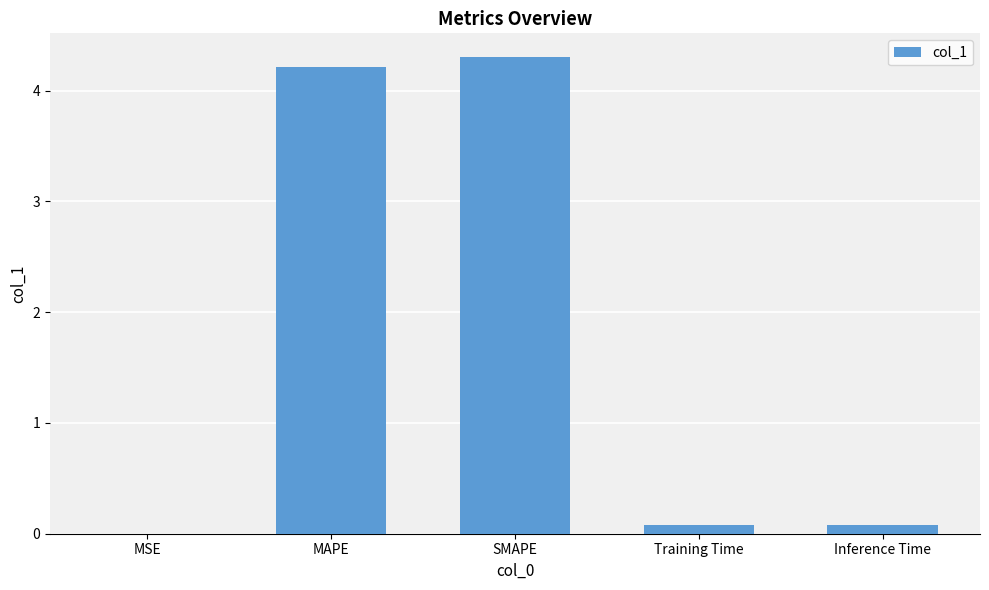

What is the sum of all values?

8.7